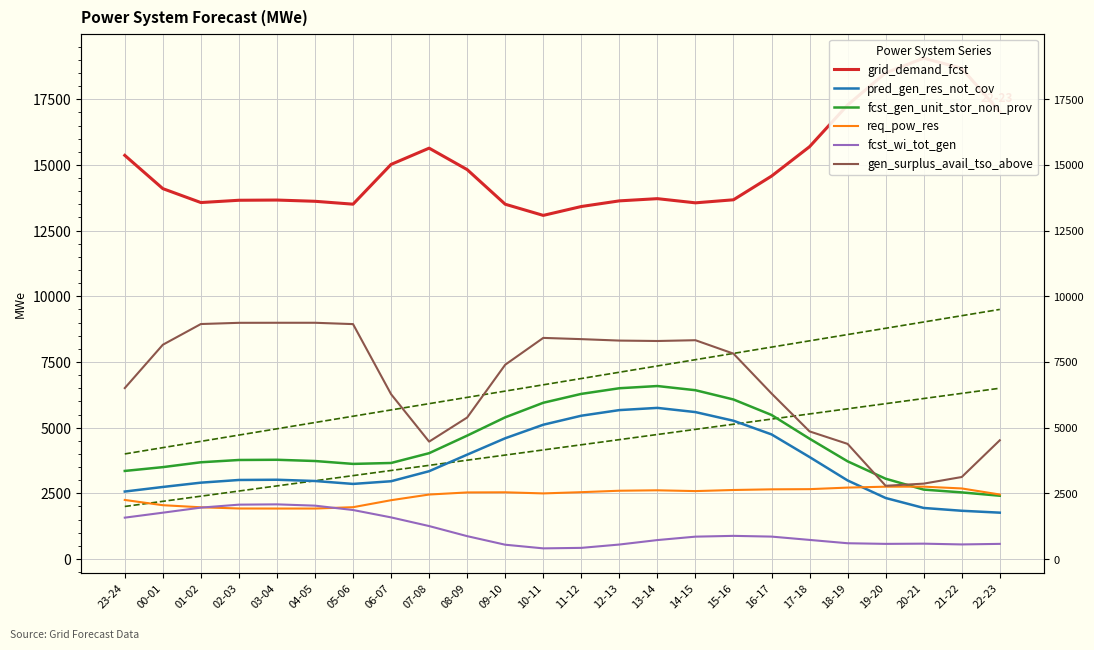

How many interior local peaks does the req_pow_res series have?

3